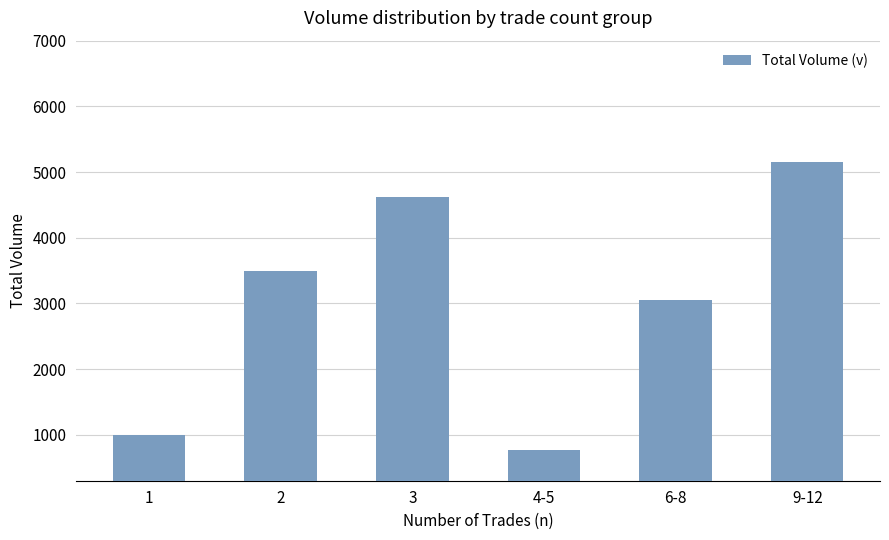

Approximately how many times larger is the value at 4-5 compared to 3?

0.2